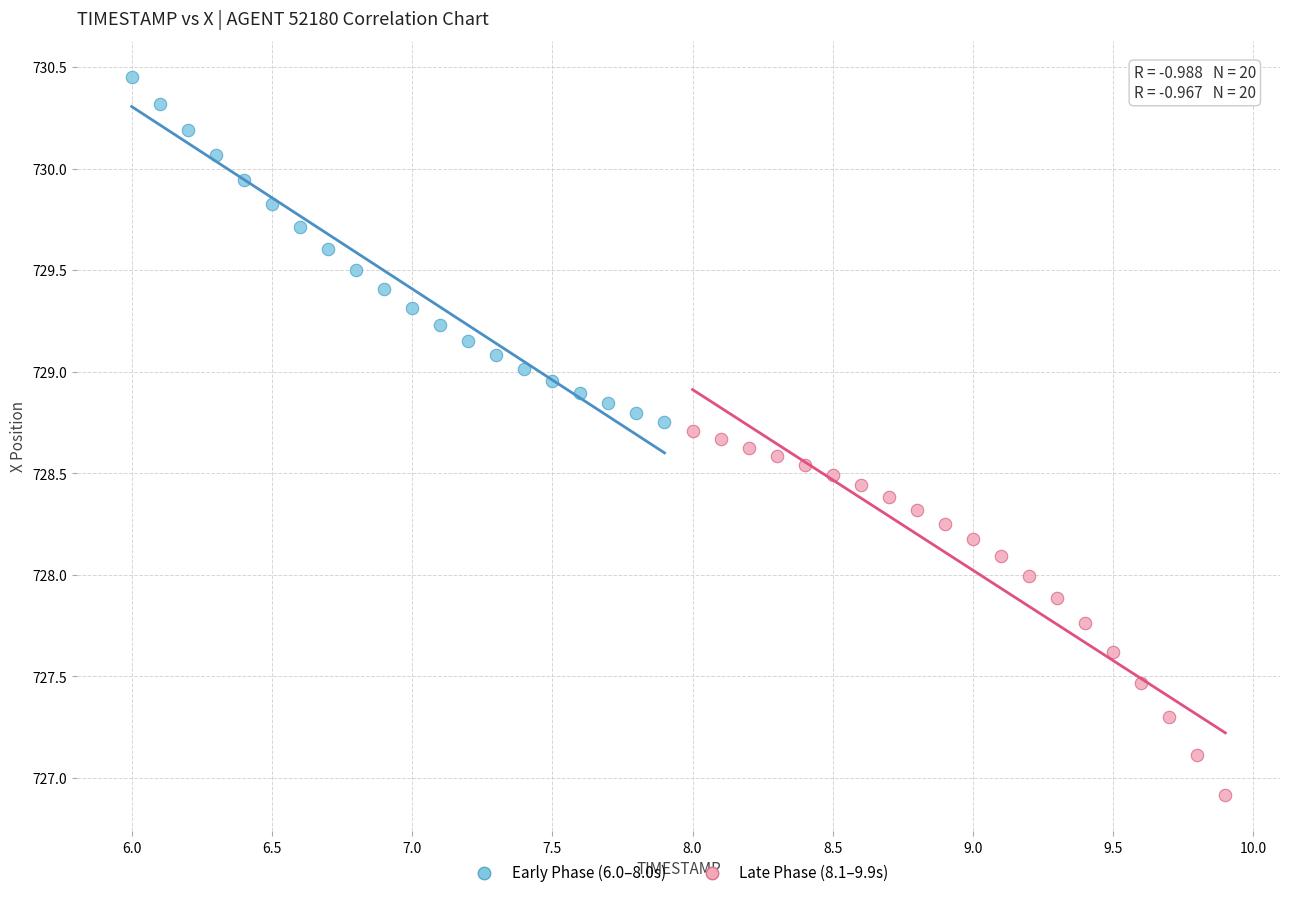

Which series reaches the minimum Y coordinate?

Late Phase (8.1–9.9s)